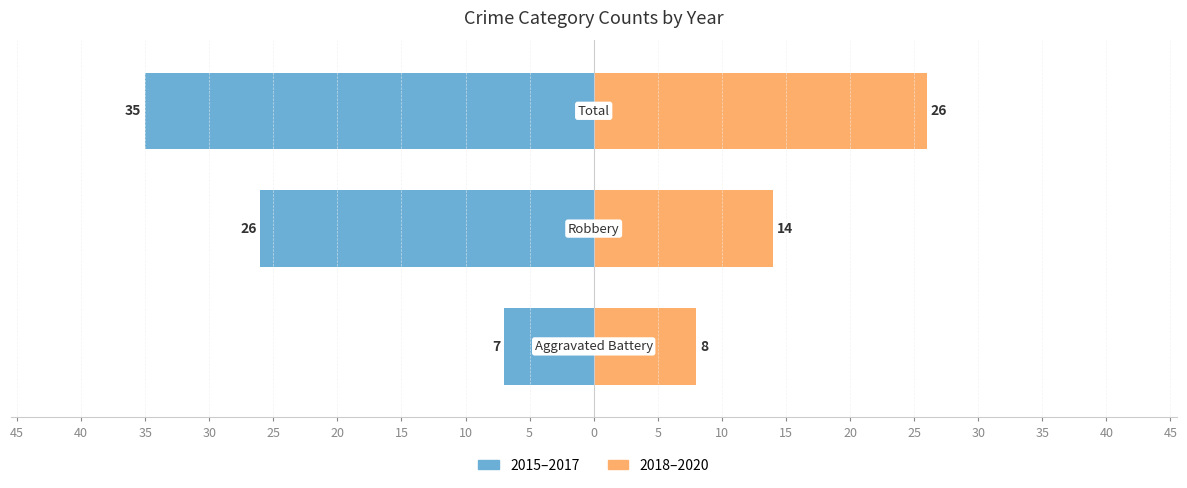

What value does the 2018–2020 series have at 35?

26